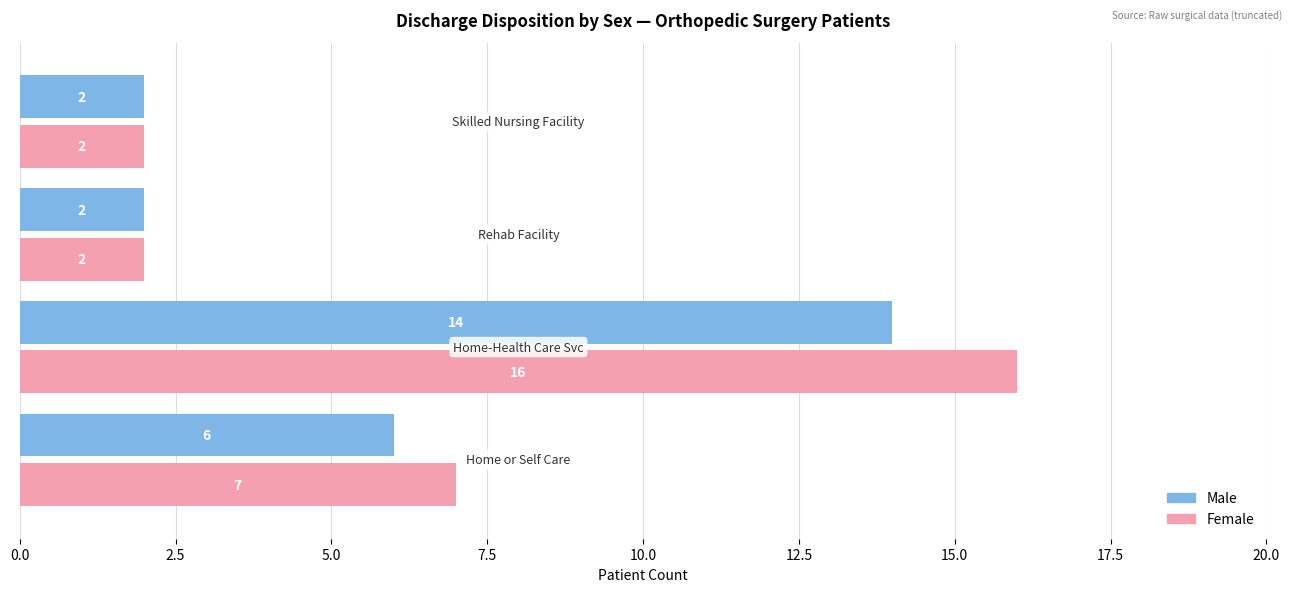

Count the Female values in the range 2 to 16.

4